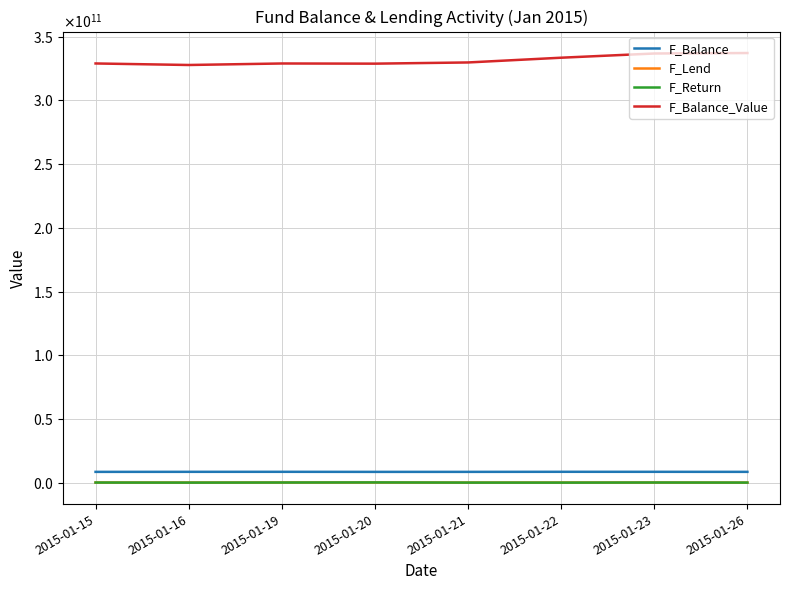

Does the chart have visible grid lines?

Yes